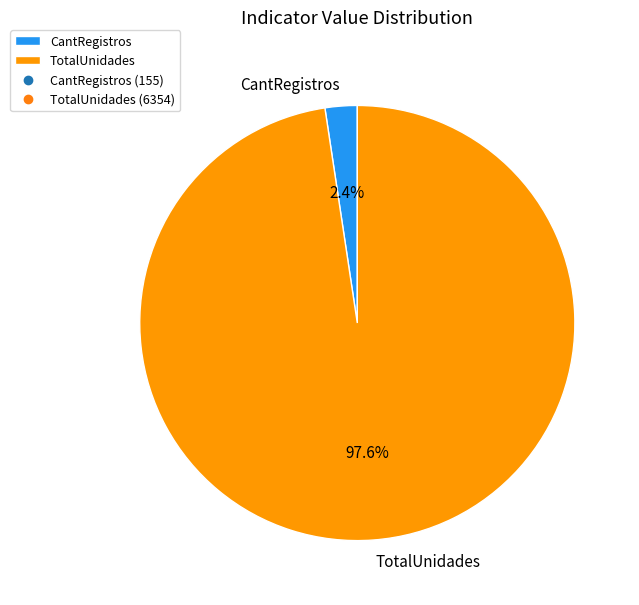

What is the majority slice?

TotalUnidades